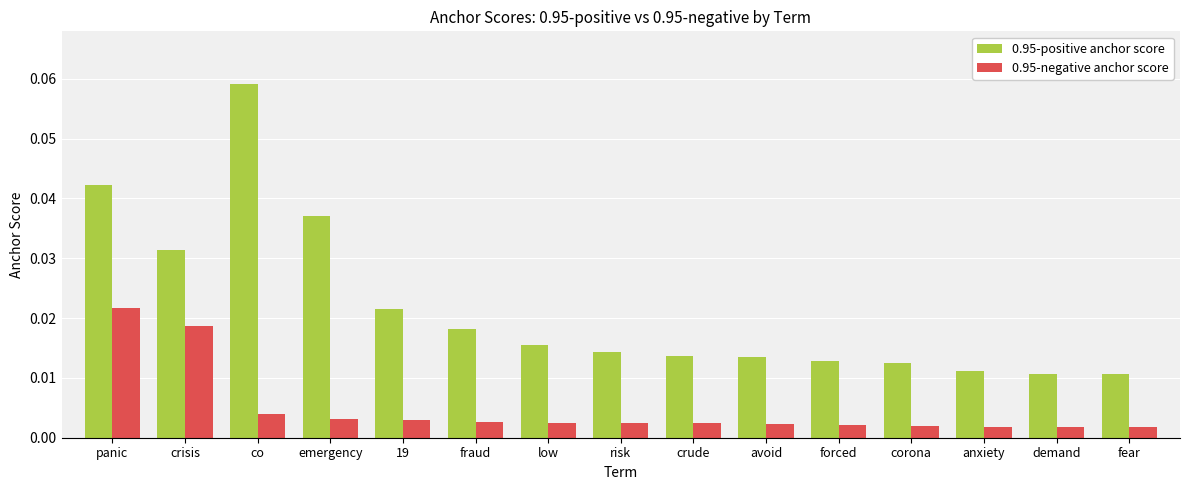

Rank the series at forced from lowest to highest value.

0.95-negative anchor score, 0.95-positive anchor score